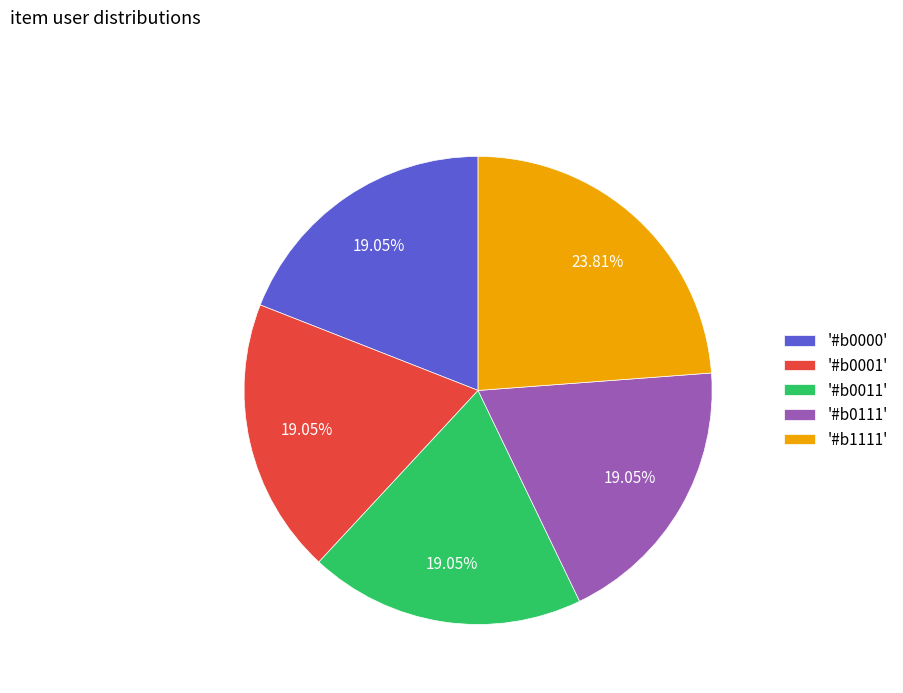

To the nearest percent, what is the difference between the largest and smallest slice percentages?

5%